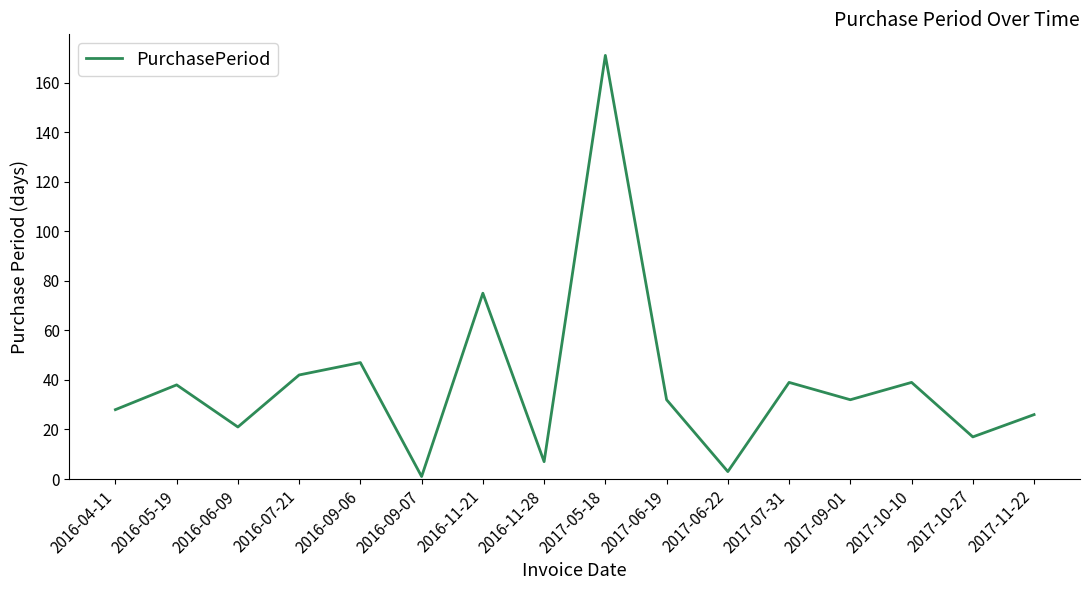

Reading right to left, list all the values displayed in this chart.

2017-11-22=26	2017-10-27=17	2017-10-10=39	2017-09-01=32	2017-07-31=39	2017-06-22=3	2017-06-19=32	2017-05-18=171	2016-11-28=7	2016-11-21=75	2016-09-07=1	2016-09-06=47	2016-07-21=42	2016-06-09=21	2016-05-19=38	2016-04-11=28